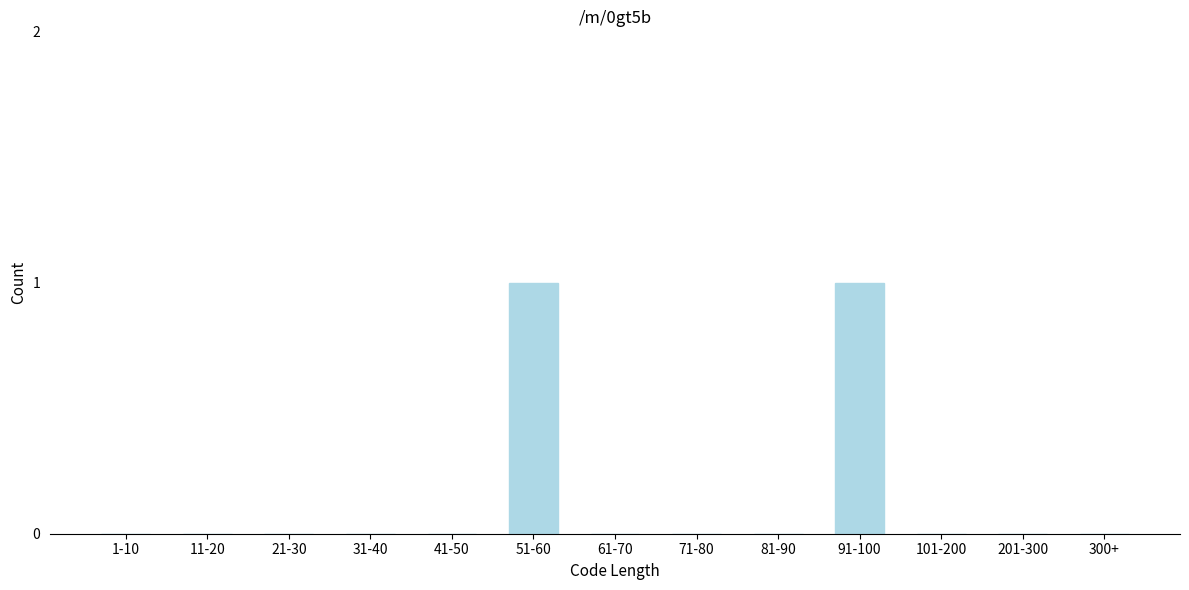

Reading right to left, what are all the values shown in this chart?

300+=0	201-300=0	101-200=0	91-100=1	81-90=0	71-80=0	61-70=0	51-60=1	41-50=0	31-40=0	21-30=0	11-20=0	1-10=0